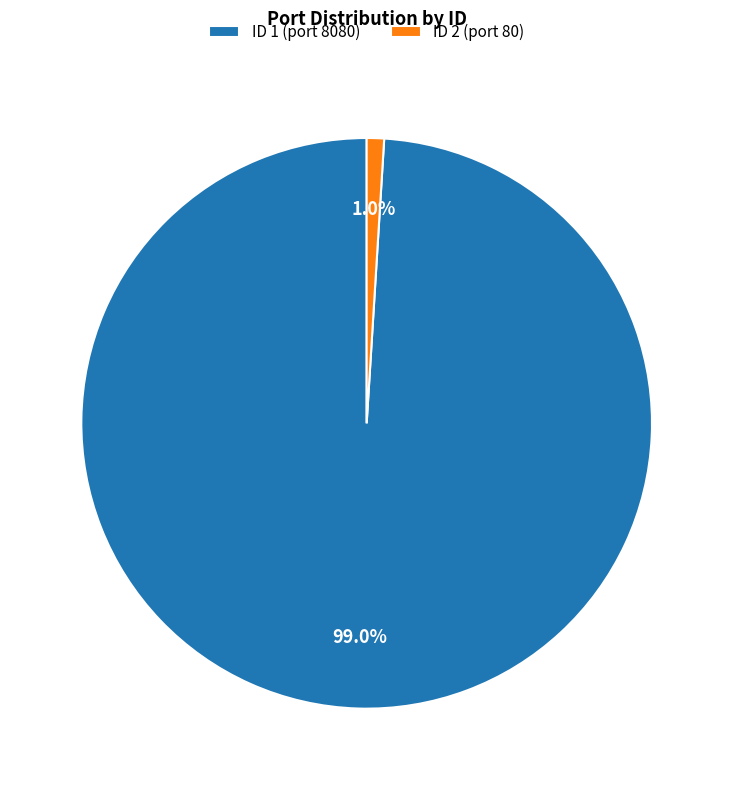

Which category accounts for the majority?

ID 1 (port 8080)